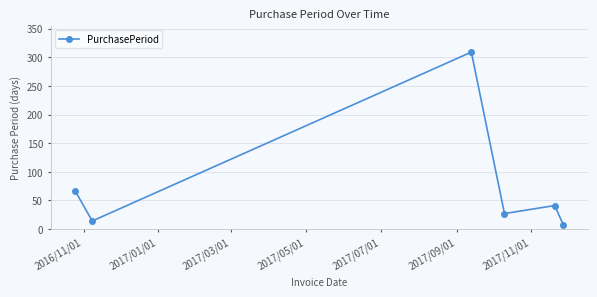

What is the sum of all values?

465